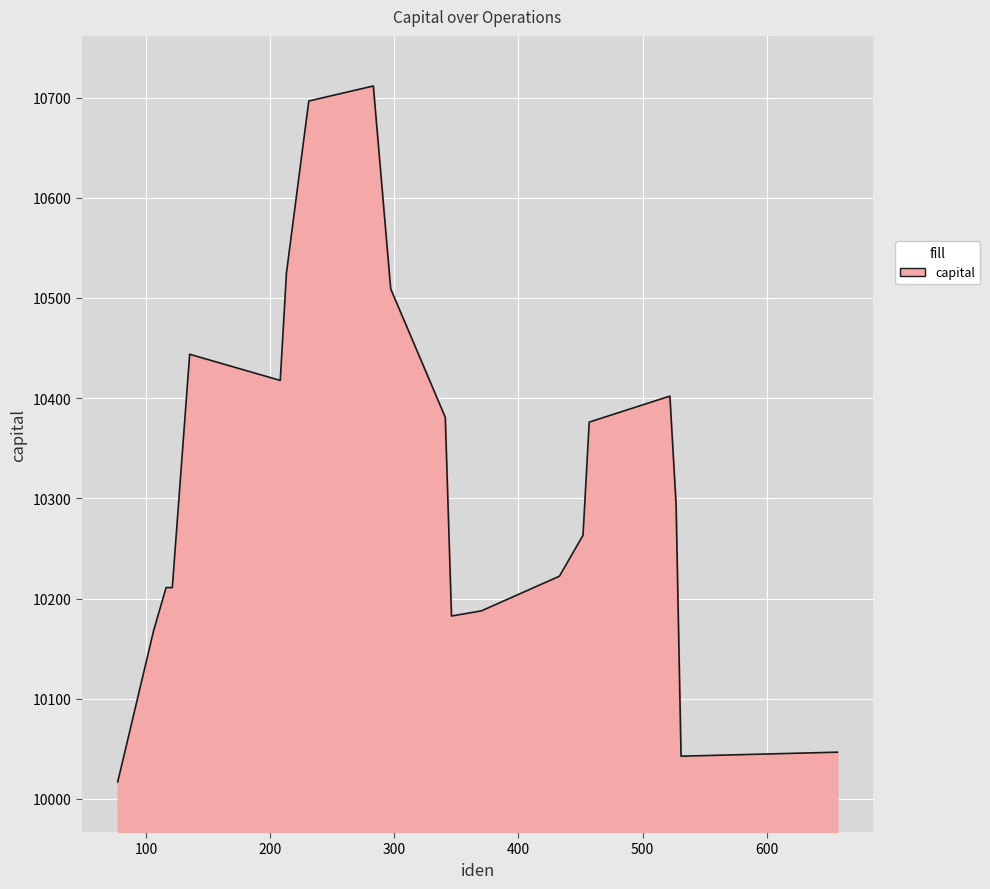

What is the greatest value displayed?

10711.5